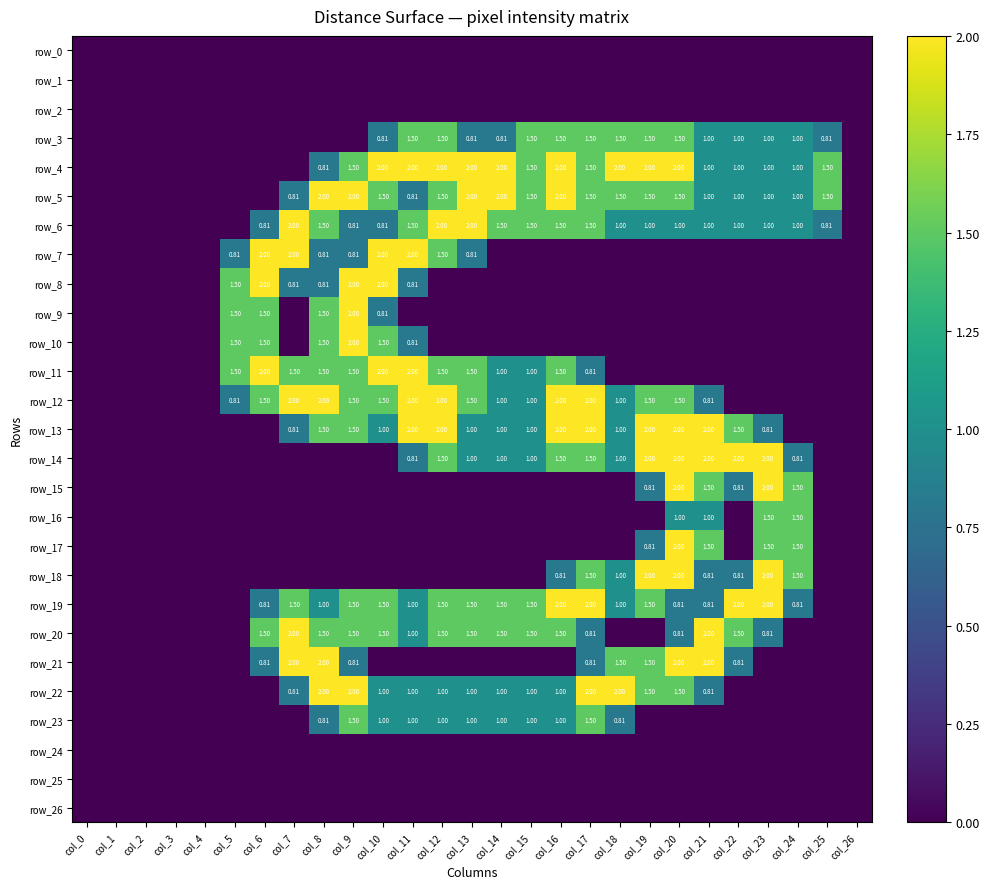

True or false: row_8 has a value of 0.5 at col_7.

False